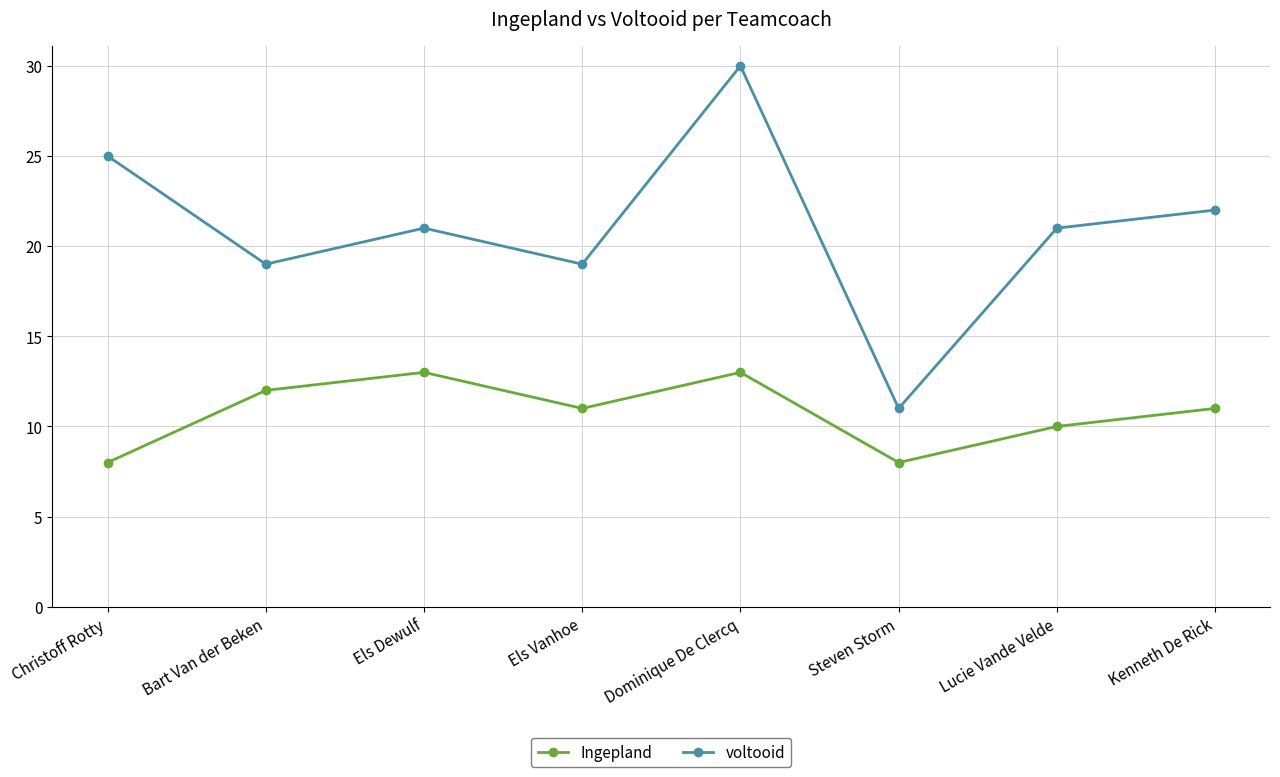

True or false: voltooid has more than 1 points higher than both neighbors.

True